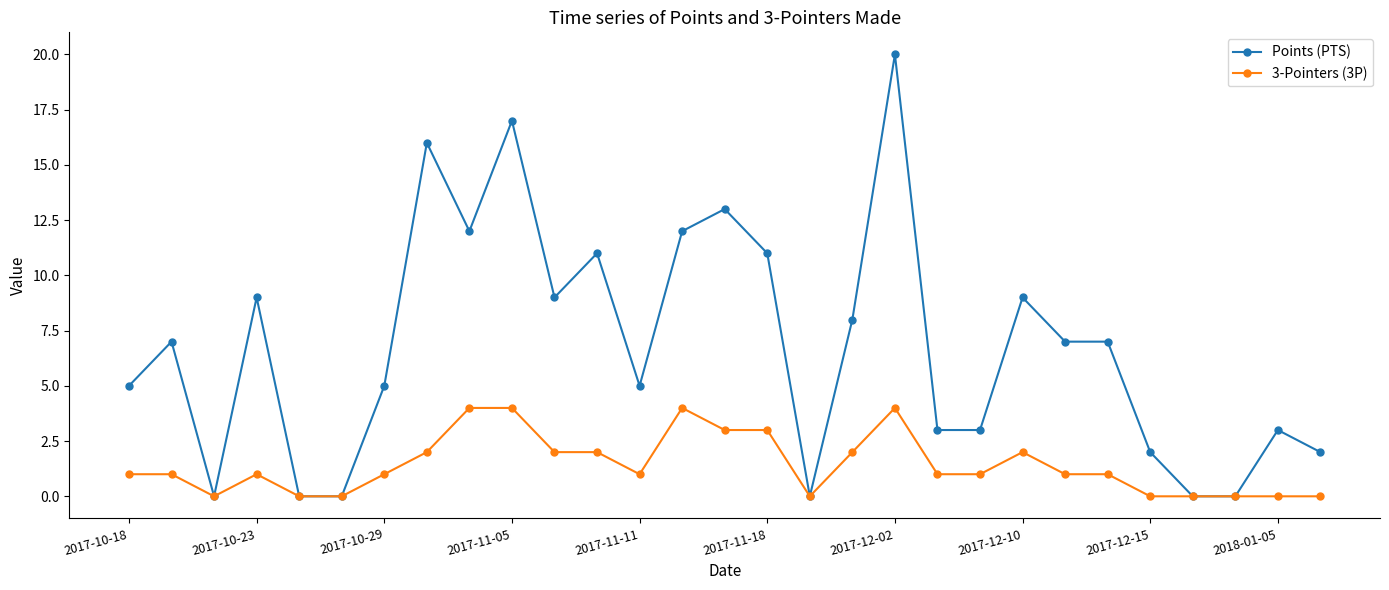

How many distinct data groups are displayed?

2